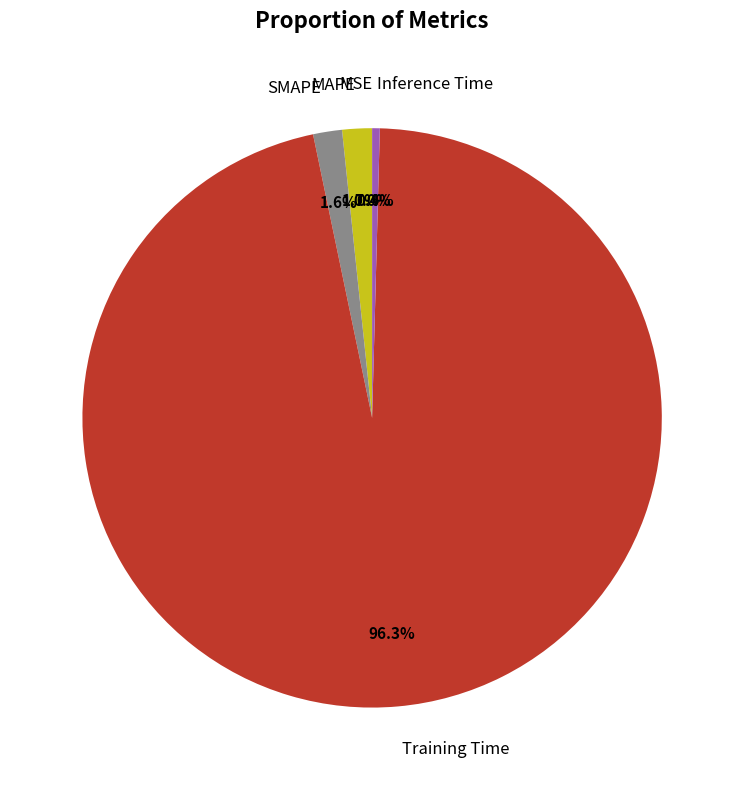

Which slice is the largest?

Training Time